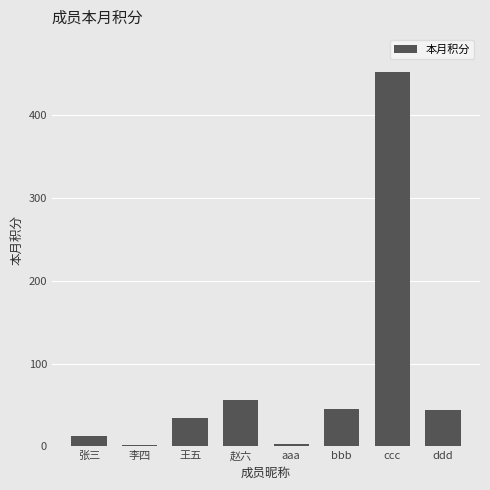

What is the difference between the second highest and second lowest values?

53